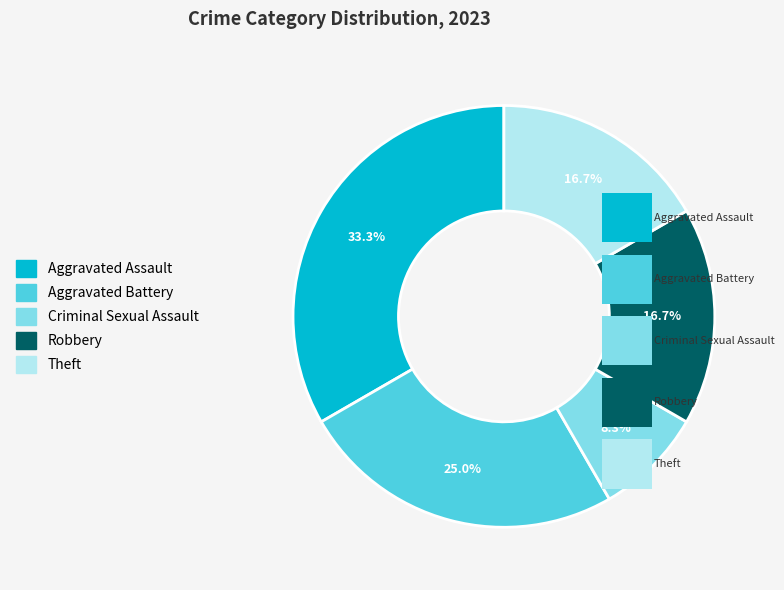

What portion of the pie excludes Criminal Sexual Assault?

91.7%